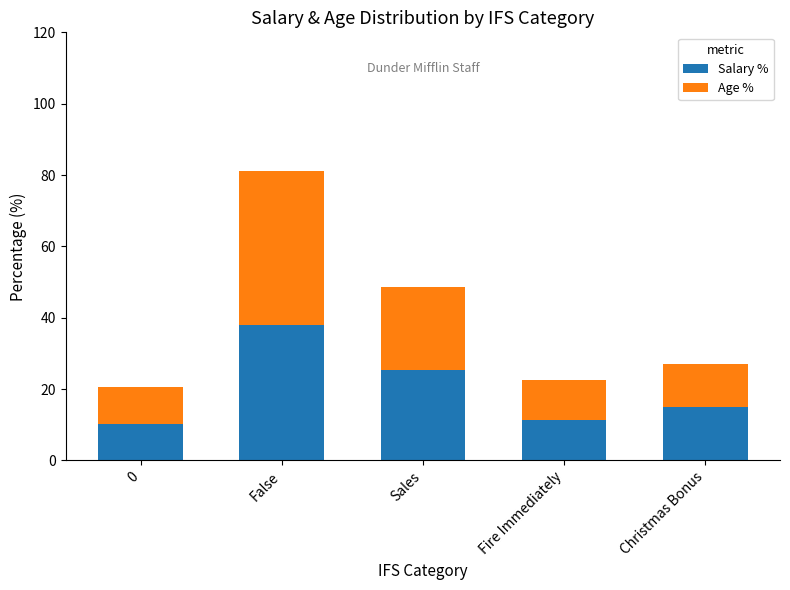

Reading right to left, list the values for the Salary % series.

Christmas Bonus=14.9	Fire Immediately=11.4	Sales=25.4	False=38.0	0=10.3